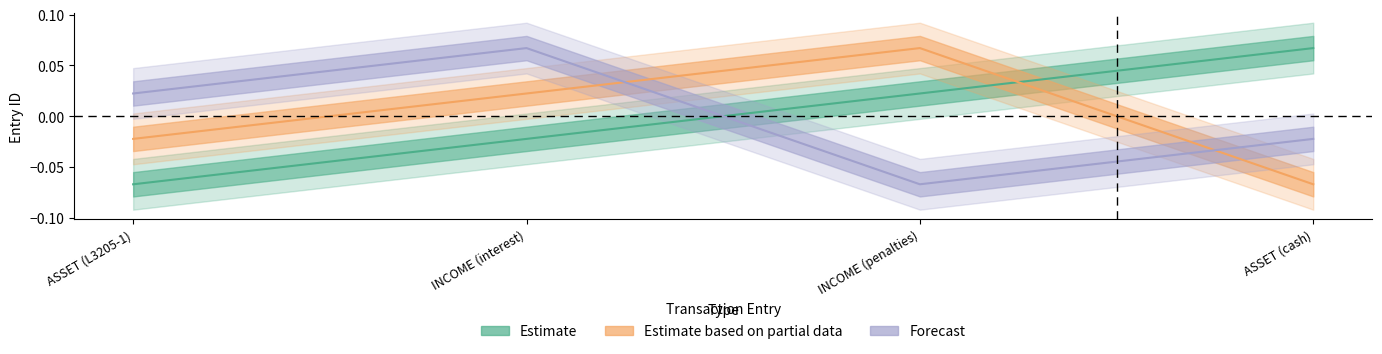

Reading right to left, what are all the values shown in this chart?

Estimate: 0.1	0.0	-0.0	-0.1
Estimate based on partial data: -0.1	0.1	0.0	-0.0
Forecast: -0.0	-0.1	0.1	0.0